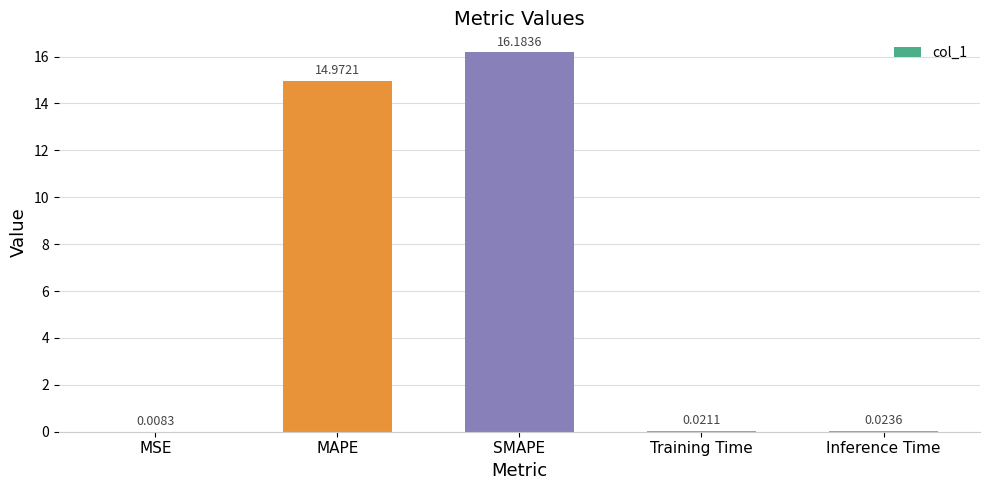

What is the sum of all values?

31.2